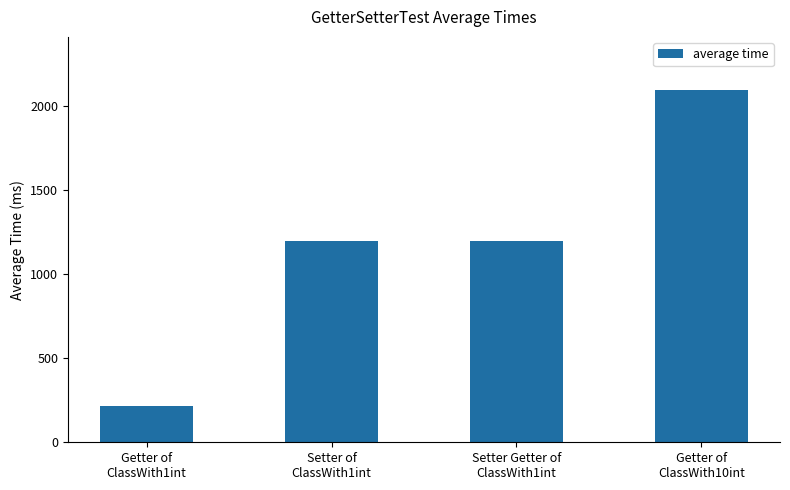

What is the value of the 2nd bar from the left?

1197